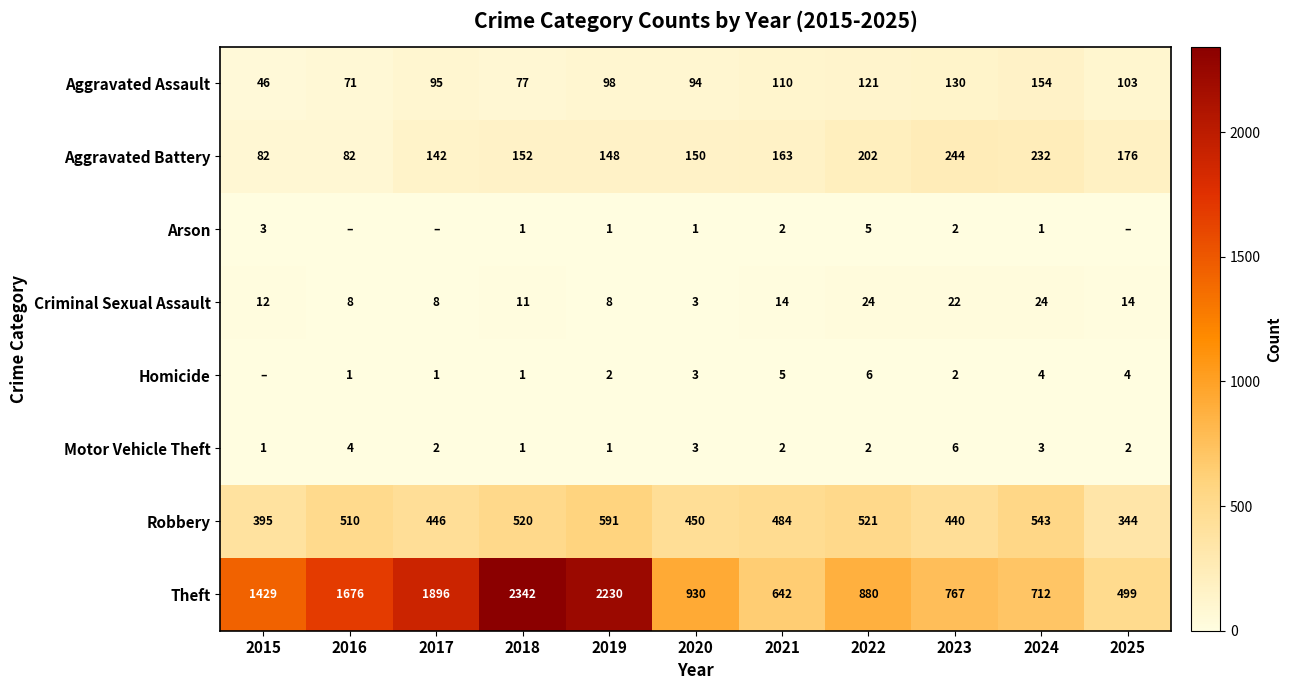

What is the total value across all series at 2015?

1968